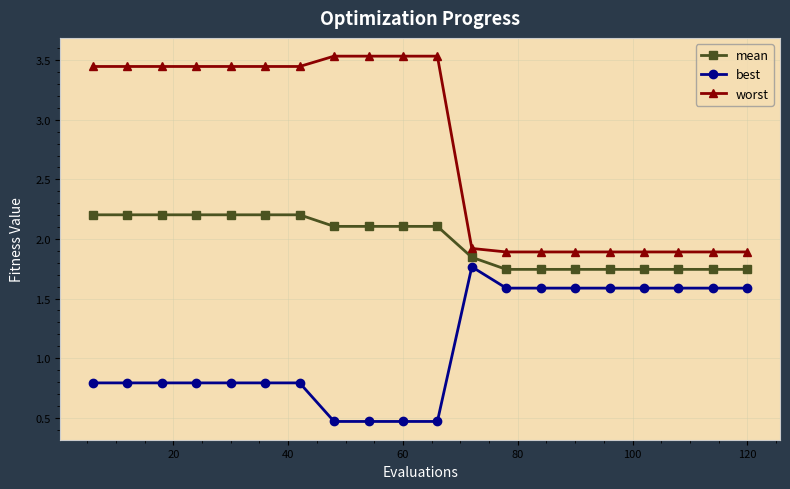

What is the smallest value displayed?

0.5